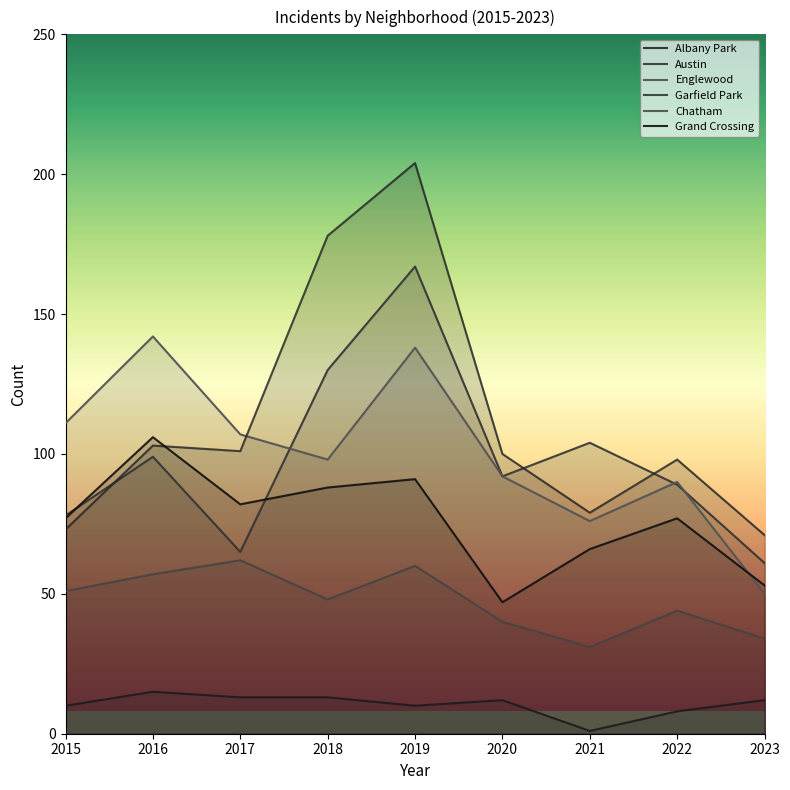

The Grand Crossing series shows 32 at 2017. True or false?

False